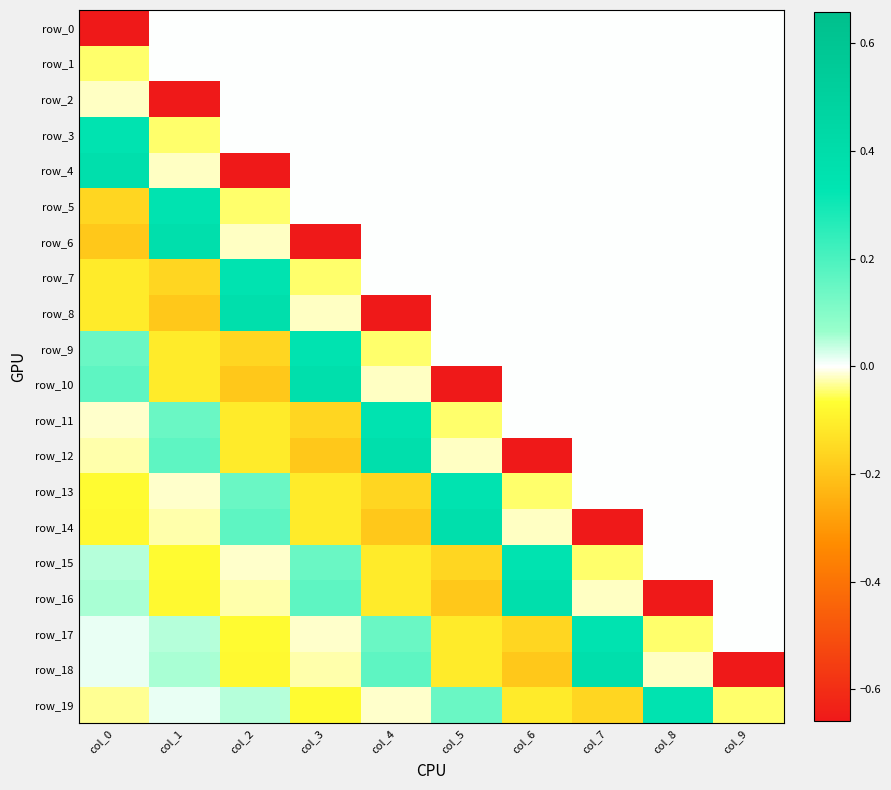

Is it true that row_5 equals 0.0 at col_7?

True